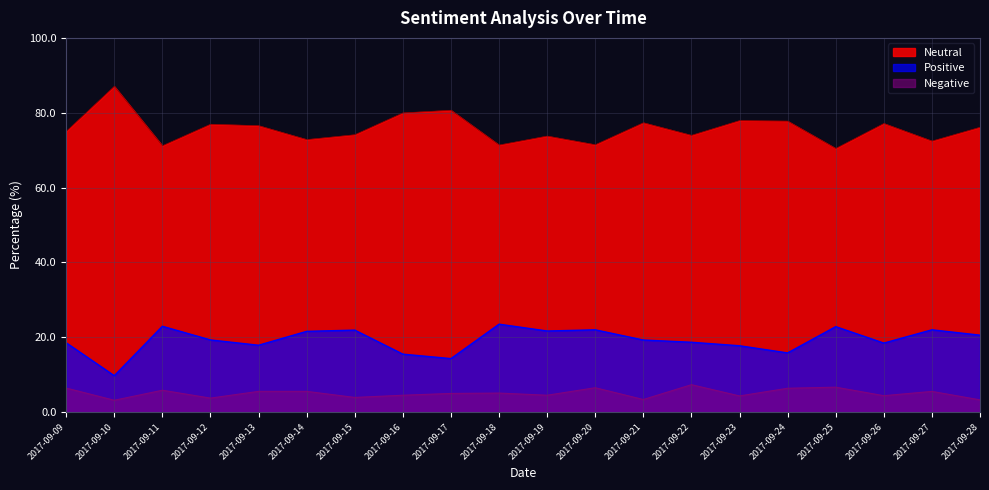

What is the maximum value shown in the chart?

87.1